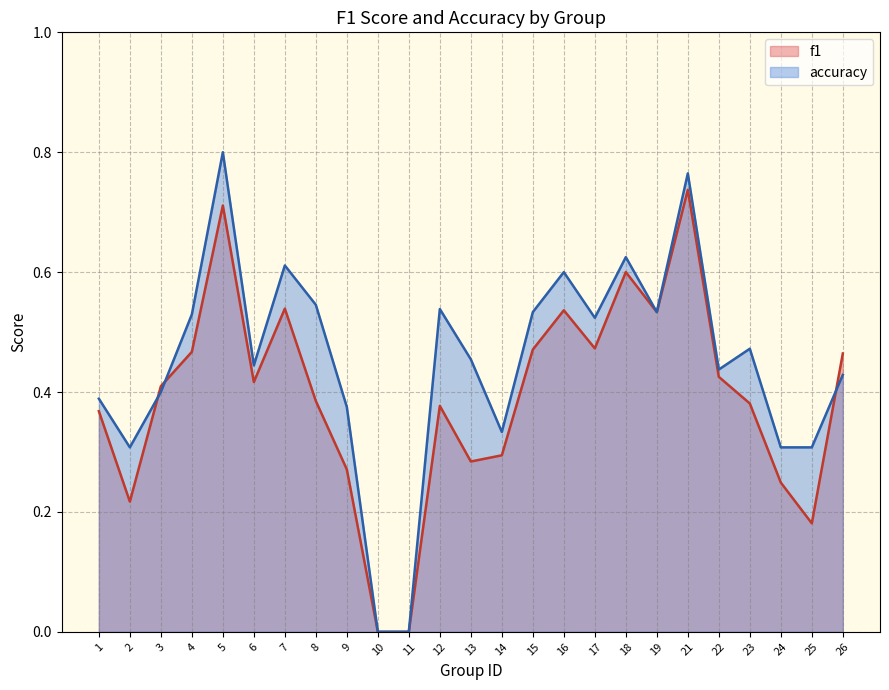

What is the highest value of the accuracy series?

0.8